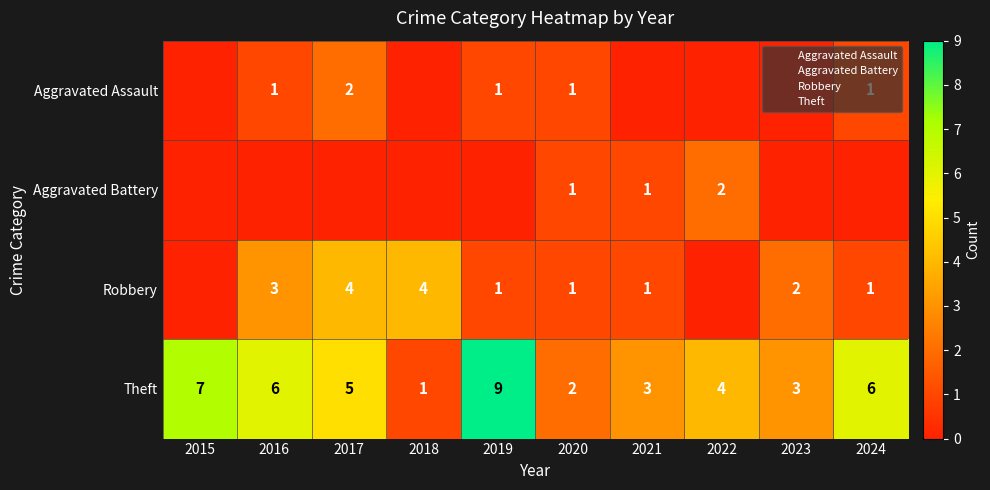

Which series has the largest total across all categories?

Theft